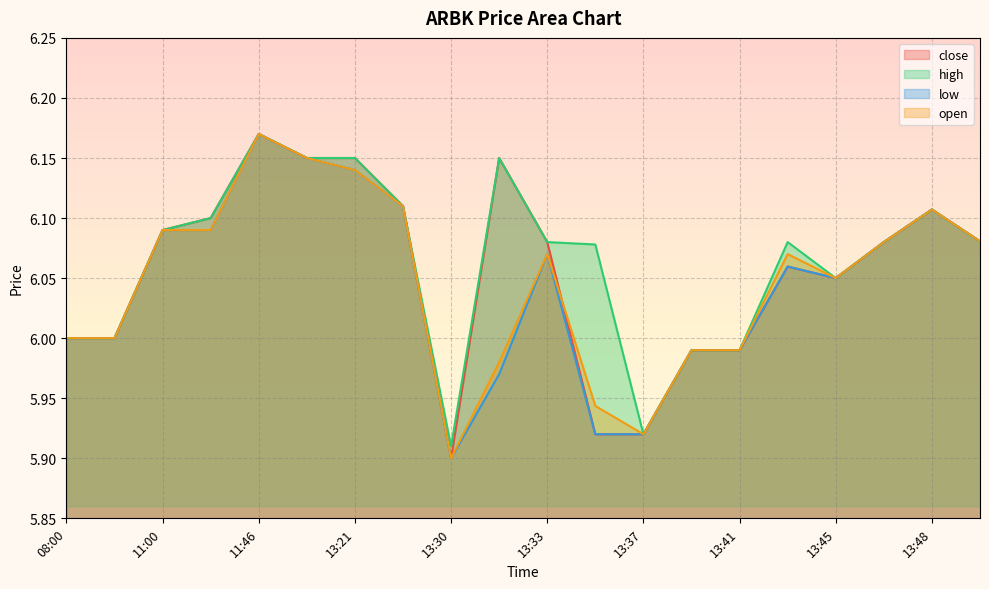

What is the minimum value for close?

5.9